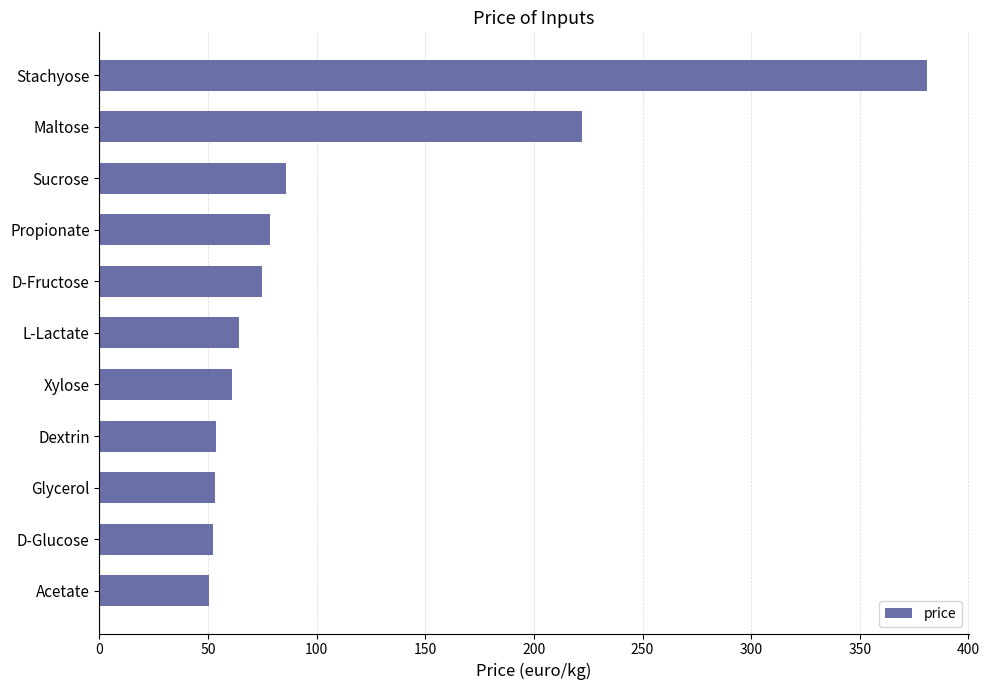

What is the sum of all values?

1177.2